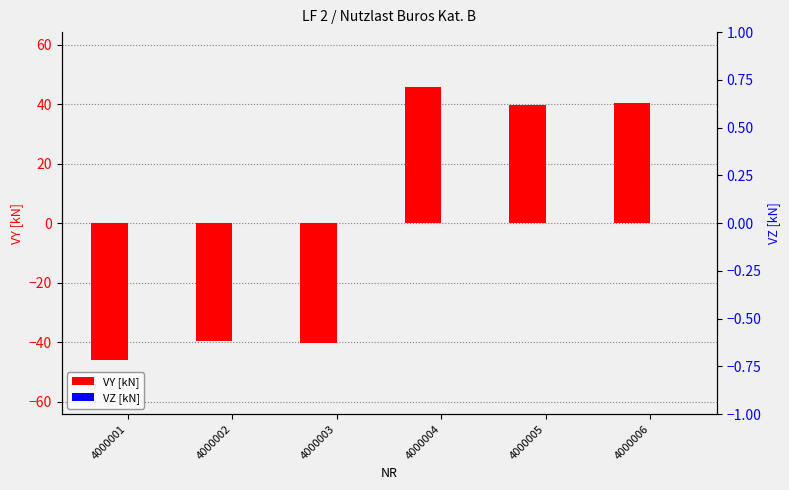

List the series in order of their peak value, lowest first.

VZ [kN], VY [kN]